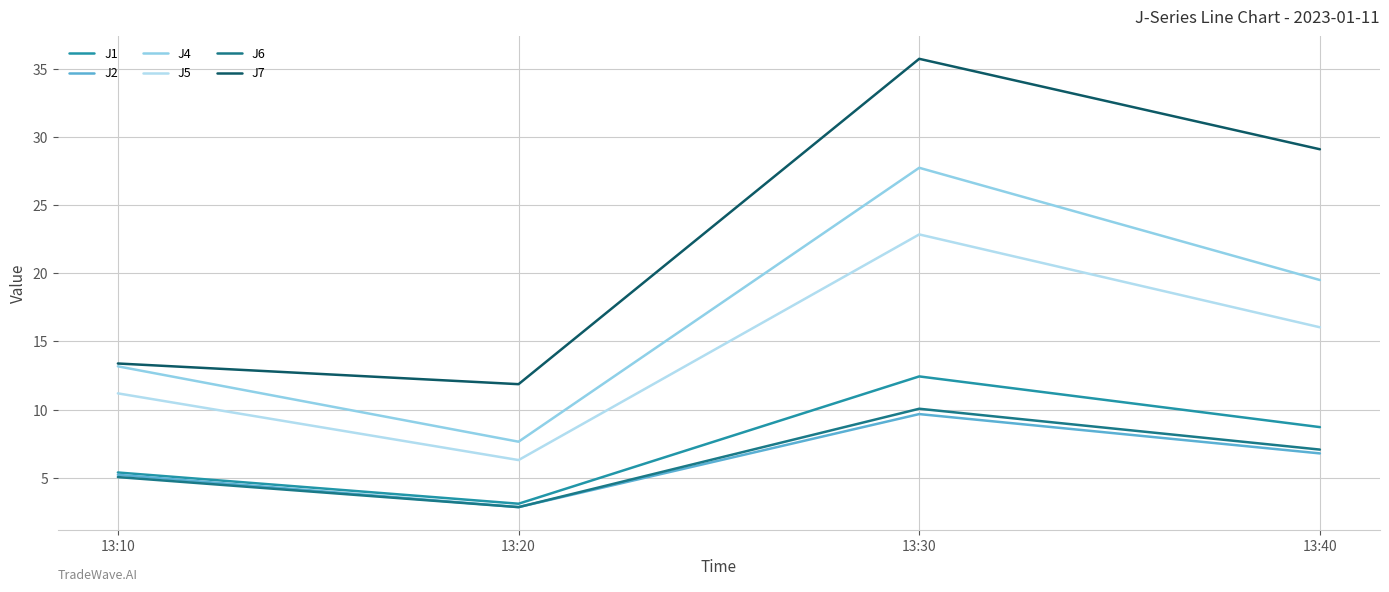

Reading right to left, transcribe all the data shown in this chart.

J1: 8.7	12.4	3.1	5.4
J2: 6.8	9.7	2.8	5.2
J4: 19.5	27.8	7.6	13.2
J5: 16.0	22.9	6.3	11.2
J6: 7.1	10.1	2.8	5.0
J7: 29.1	35.8	11.9	13.4